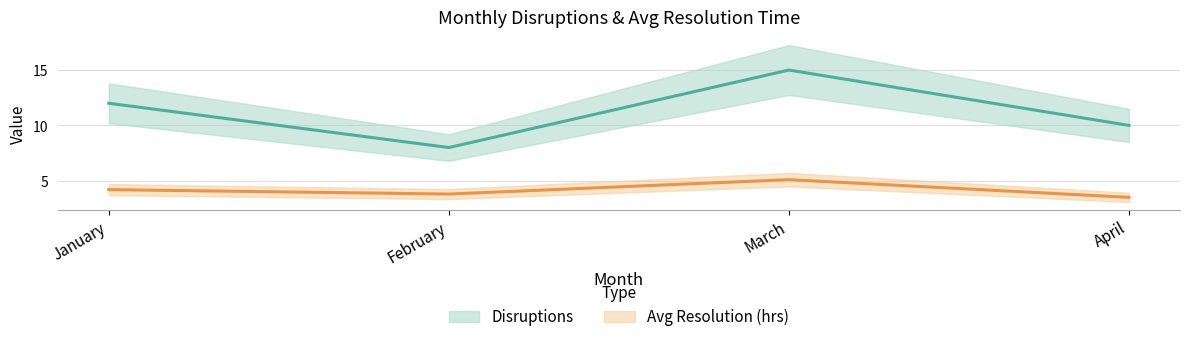

What is the value of the Avg Resolution (hrs) point at the 1st from the left?

4.2